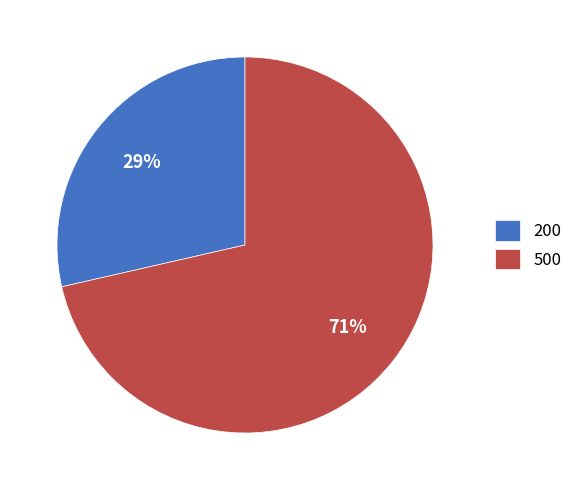

Approximately how many times larger is the value at 200 compared to 500?

0.4